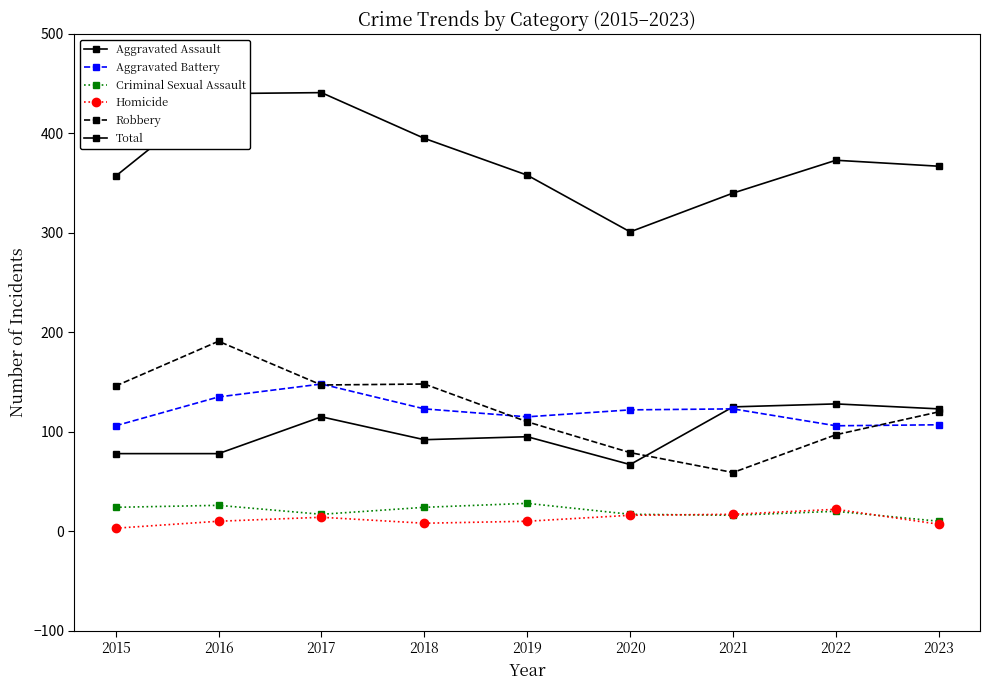

The Aggravated Assault series shows 221 at 2021. True or false?

False